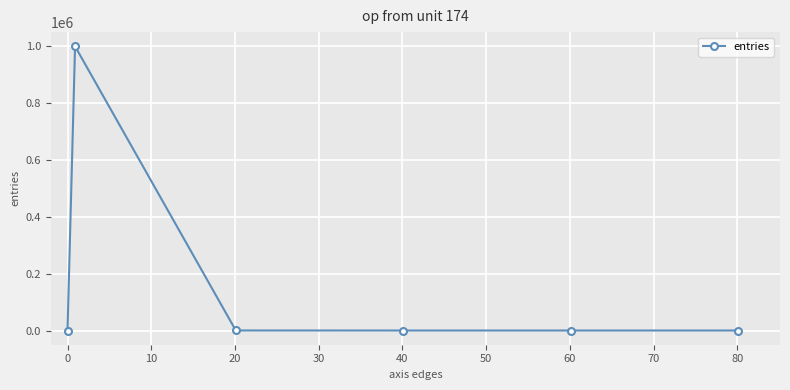

What is the difference between the maximum and minimum values?

999877